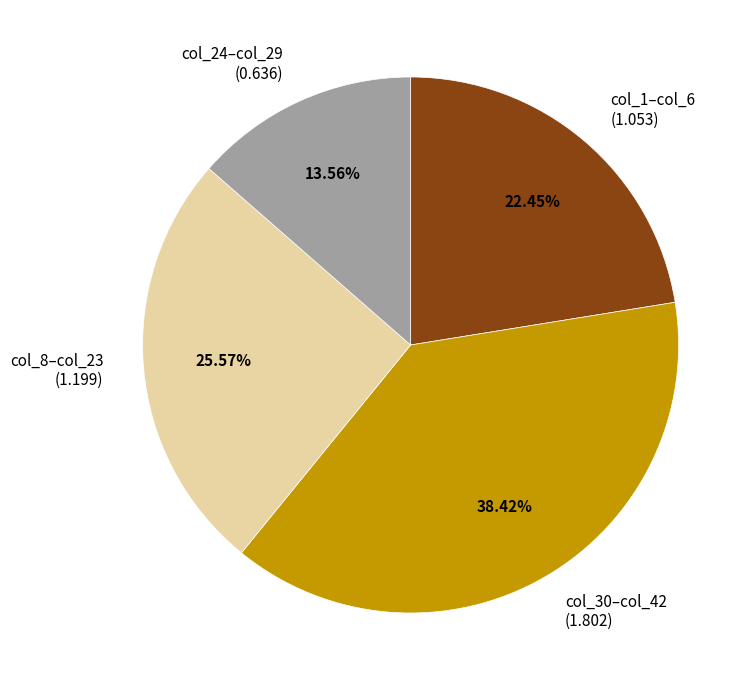

Does col_1–col_6 (1.053) account for over 50% of the chart?

No